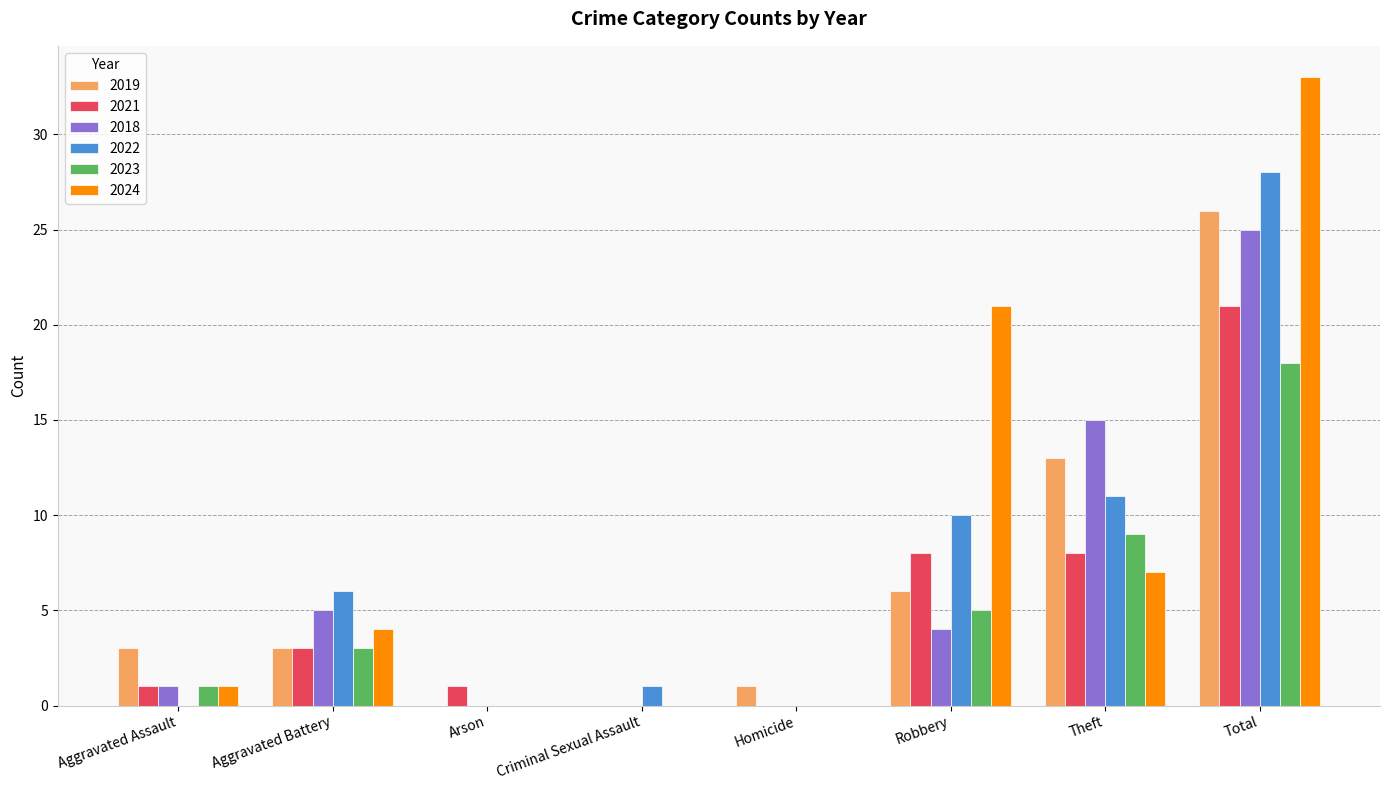

At which category does the chart reach its peak across all series?

Total